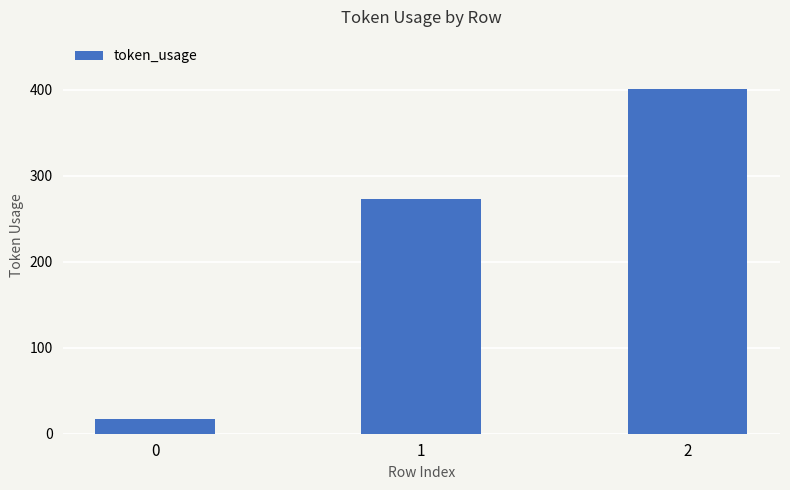

Rank the categories by value from lowest to highest.

0, 1, 2